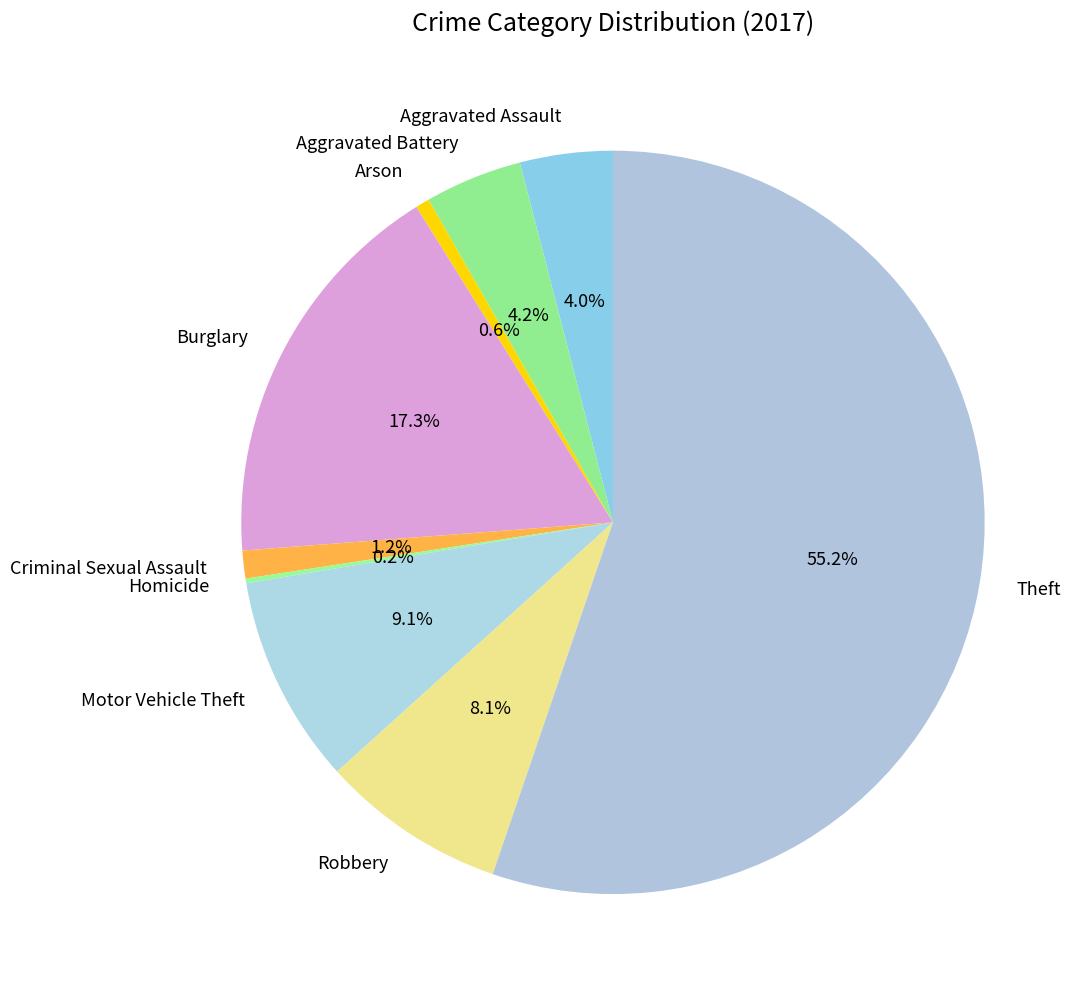

The Aggravated Battery slice represents 11% of the pie. True or false?

False